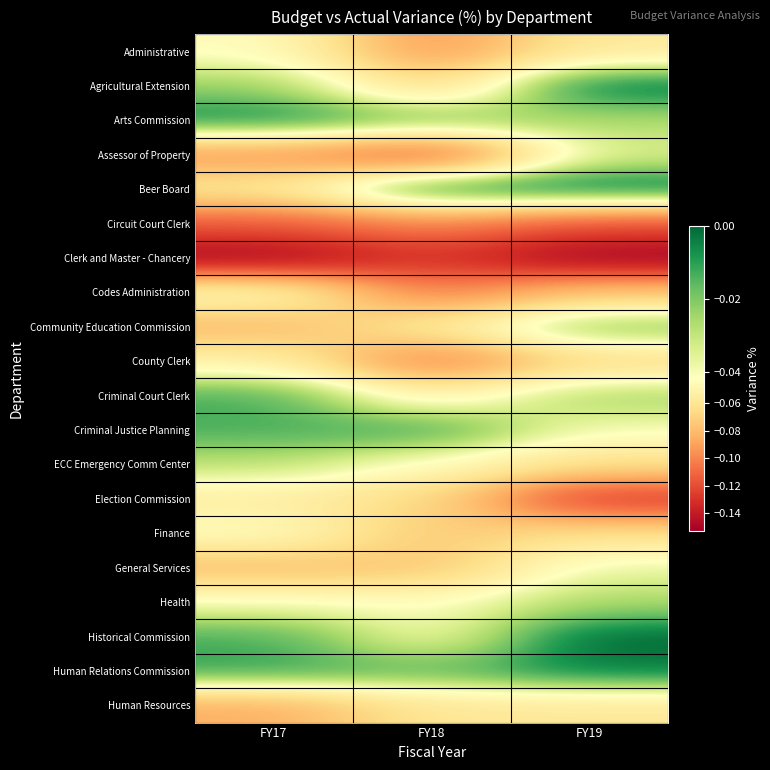

What is the total value across all series at FY17?

-1.0